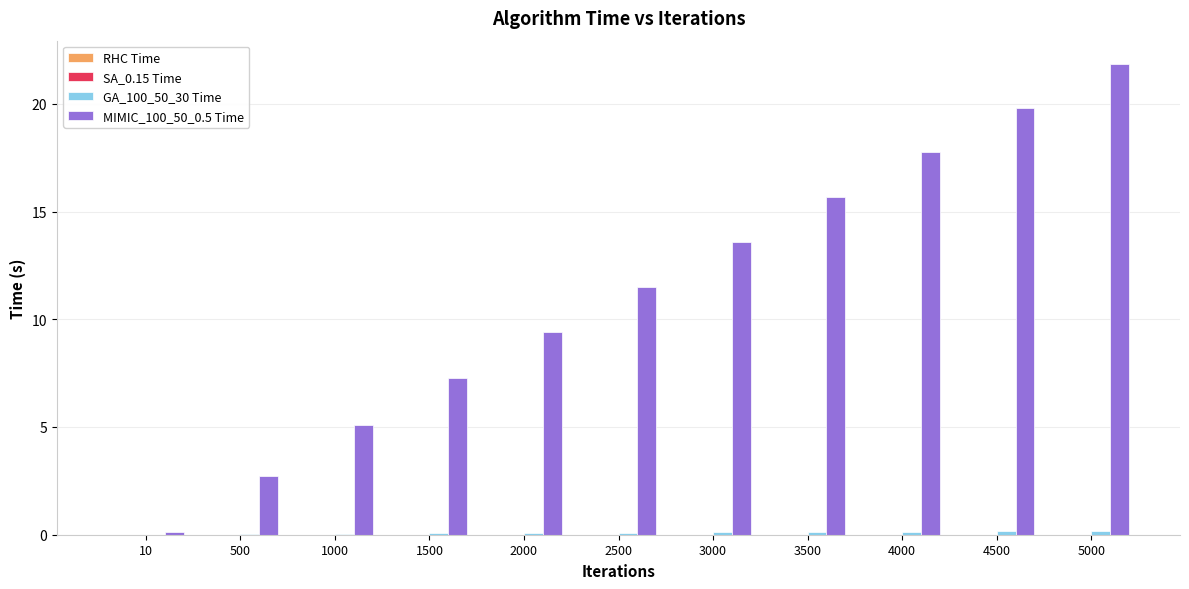

Which series changed the most between 10 and 2500?

MIMIC_100_50_0.5 Time